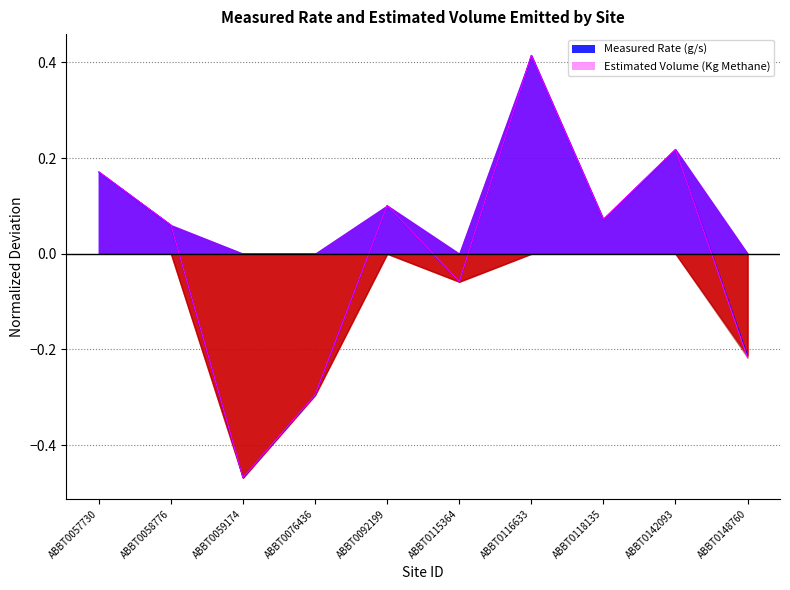

List the series in order of their overall mean, highest first.

Estimated Volume Emitted (Kg Methane), Measured Rate (g/s)